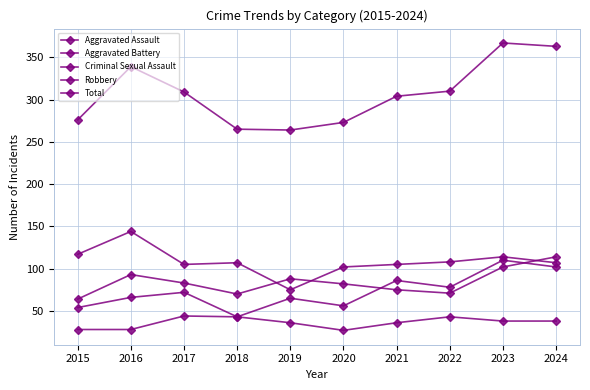

How many lines are shown in the chart?

5